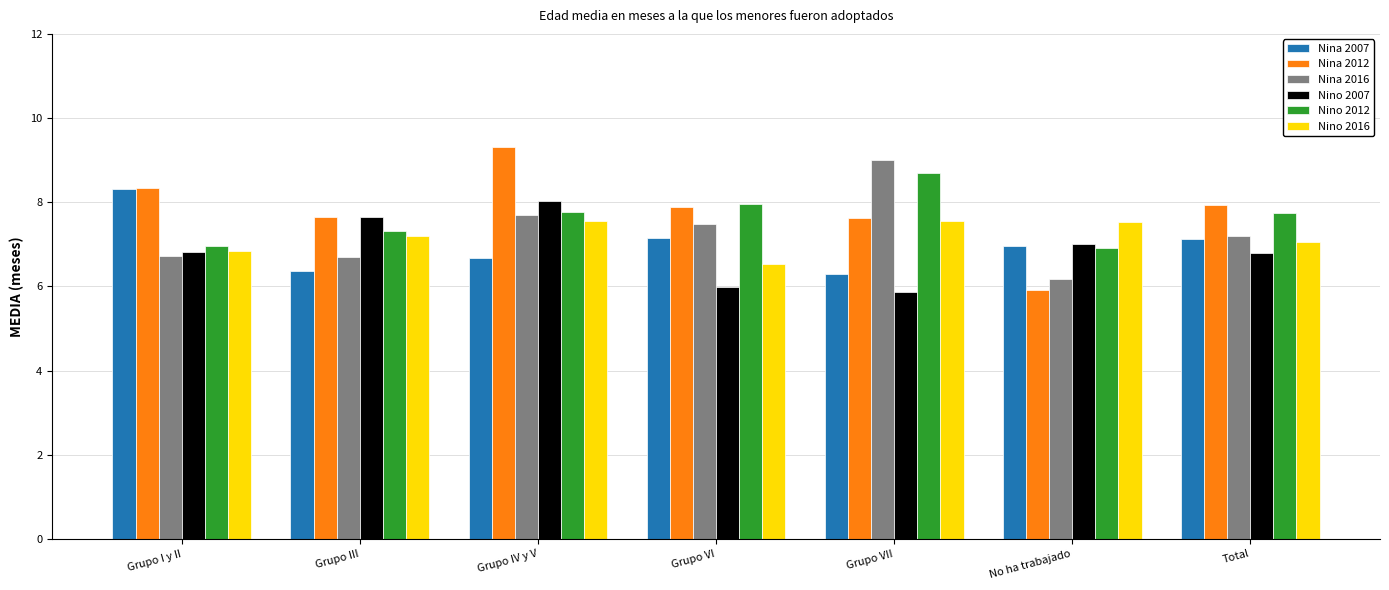

What position from the right is No ha trabajado?

2